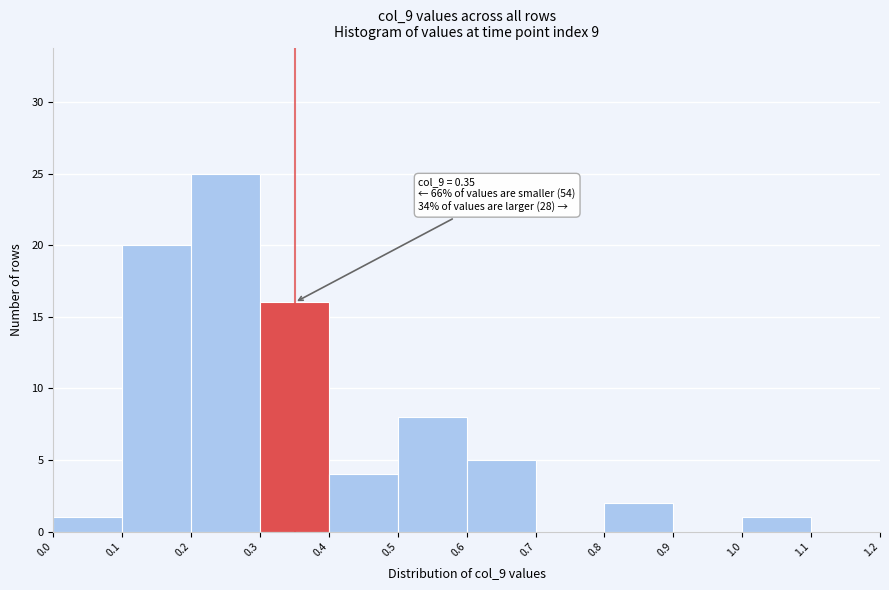

Which range on the x-axis has the tallest bar?

0.2 to 0.3